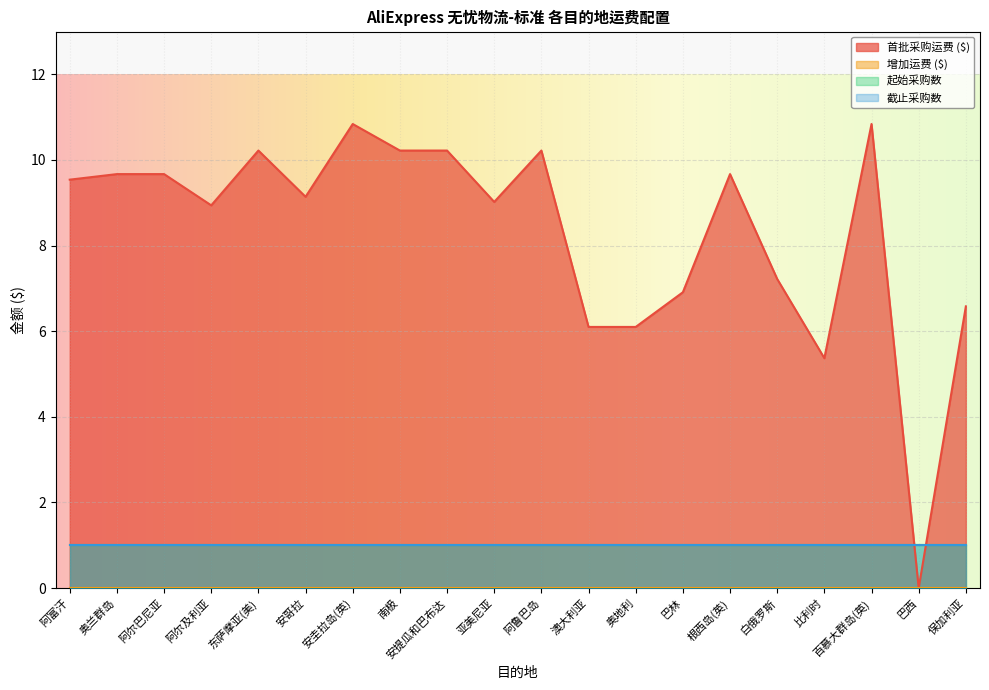

What are all the series names shown in the legend?

首批采购运费 ($), 增加运费 ($), 起始采购数, 截止采购数